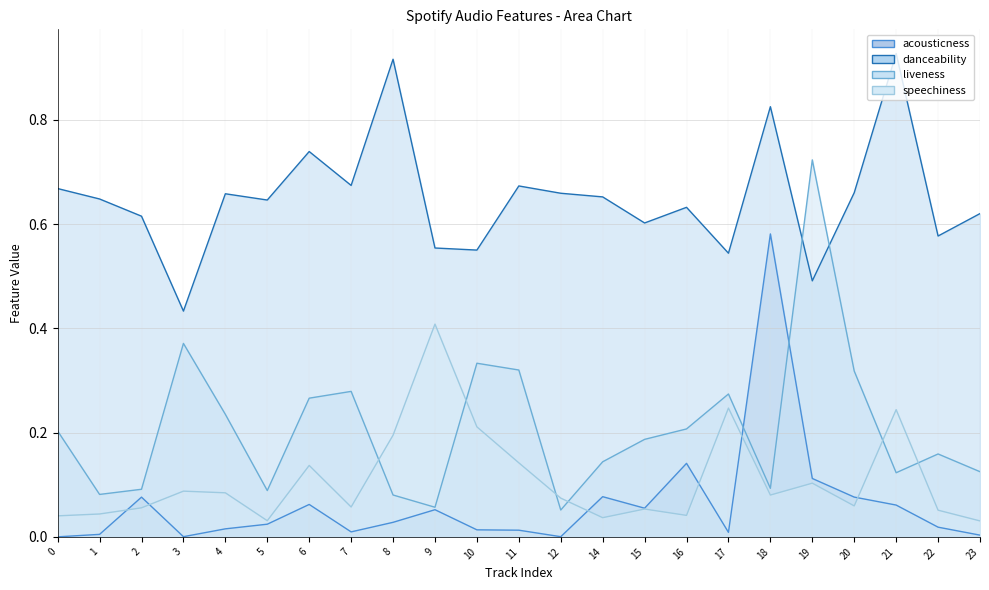

Reading left to right, transcribe all the data shown in this chart.

acousticness: 0.0	0.0	0.1	0.0	0.0	0.0	0.1	0.0	0.0	0.1	0.0	0.0	0.0	0.1	0.1	0.1	0.0	0.6	0.1	0.1	0.1	0.0	0.0
danceability: 0.7	0.6	0.6	0.4	0.7	0.6	0.7	0.7	0.9	0.6	0.6	0.7	0.7	0.7	0.6	0.6	0.5	0.8	0.5	0.7	0.9	0.6	0.6
liveness: 0.2	0.1	0.1	0.4	0.2	0.1	0.3	0.3	0.1	0.1	0.3	0.3	0.1	0.1	0.2	0.2	0.3	0.1	0.7	0.3	0.1	0.2	0.1
speechiness: 0.0	0.0	0.1	0.1	0.1	0.0	0.1	0.1	0.2	0.4	0.2	0.1	0.1	0.0	0.1	0.0	0.2	0.1	0.1	0.1	0.2	0.1	0.0